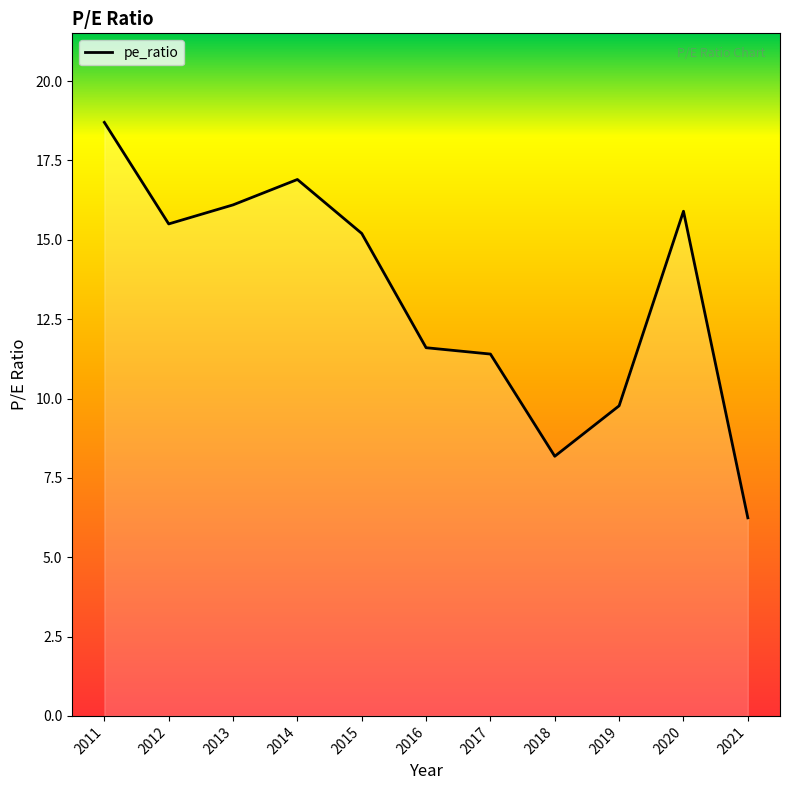

Which category has the lowest value across all series?

2021